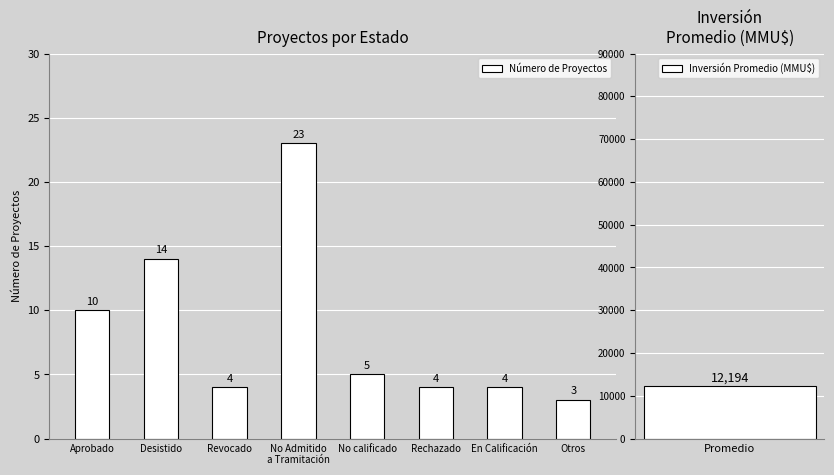

Which category has the lowest value across all series?

Otros